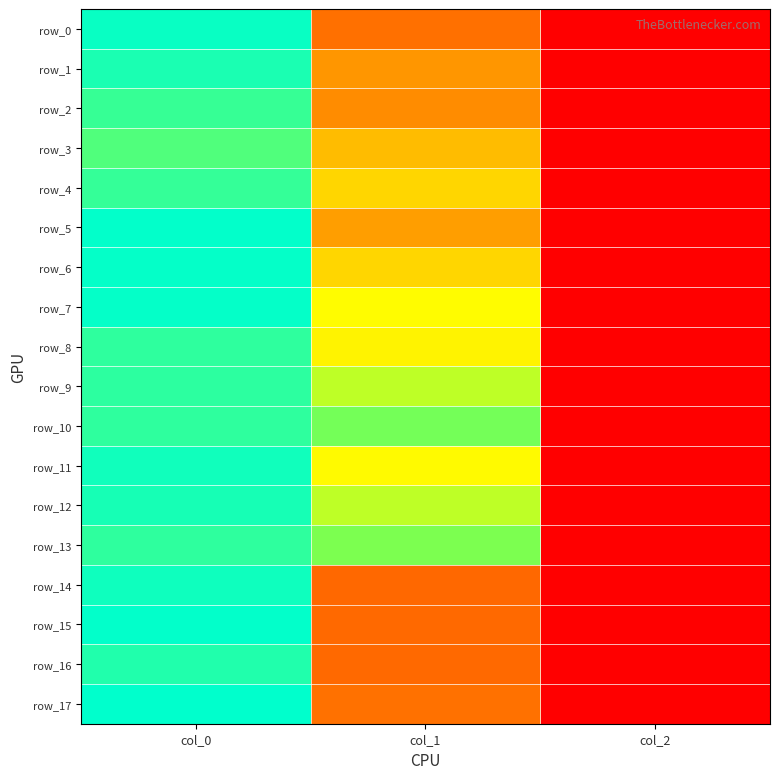

What is the approximate value of row_13 at col_0?

1036.7